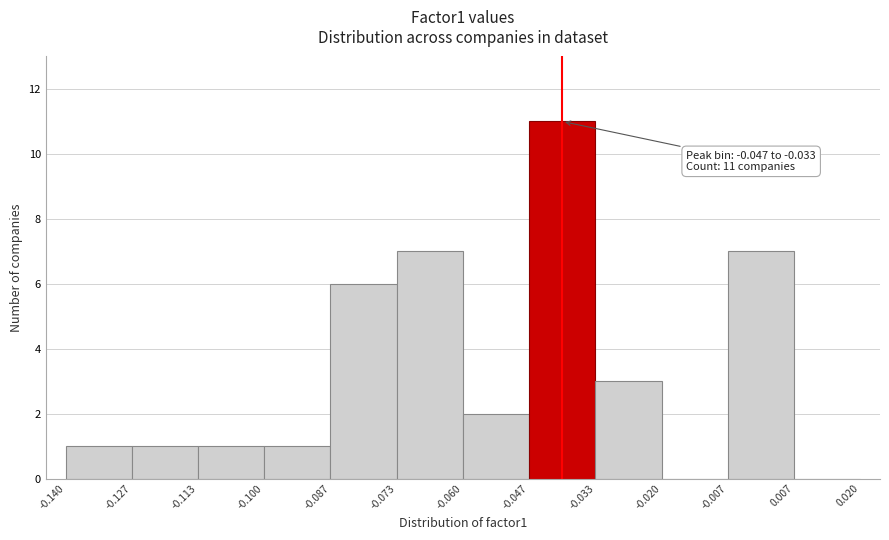

Over which range of the x-axis is the bar tallest?

-0.047 to -0.033